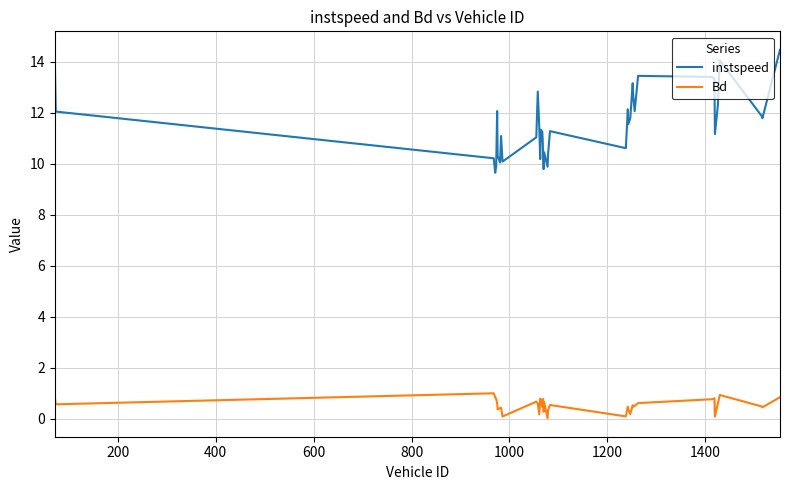

What is the highest value of the instspeed series?

14.5